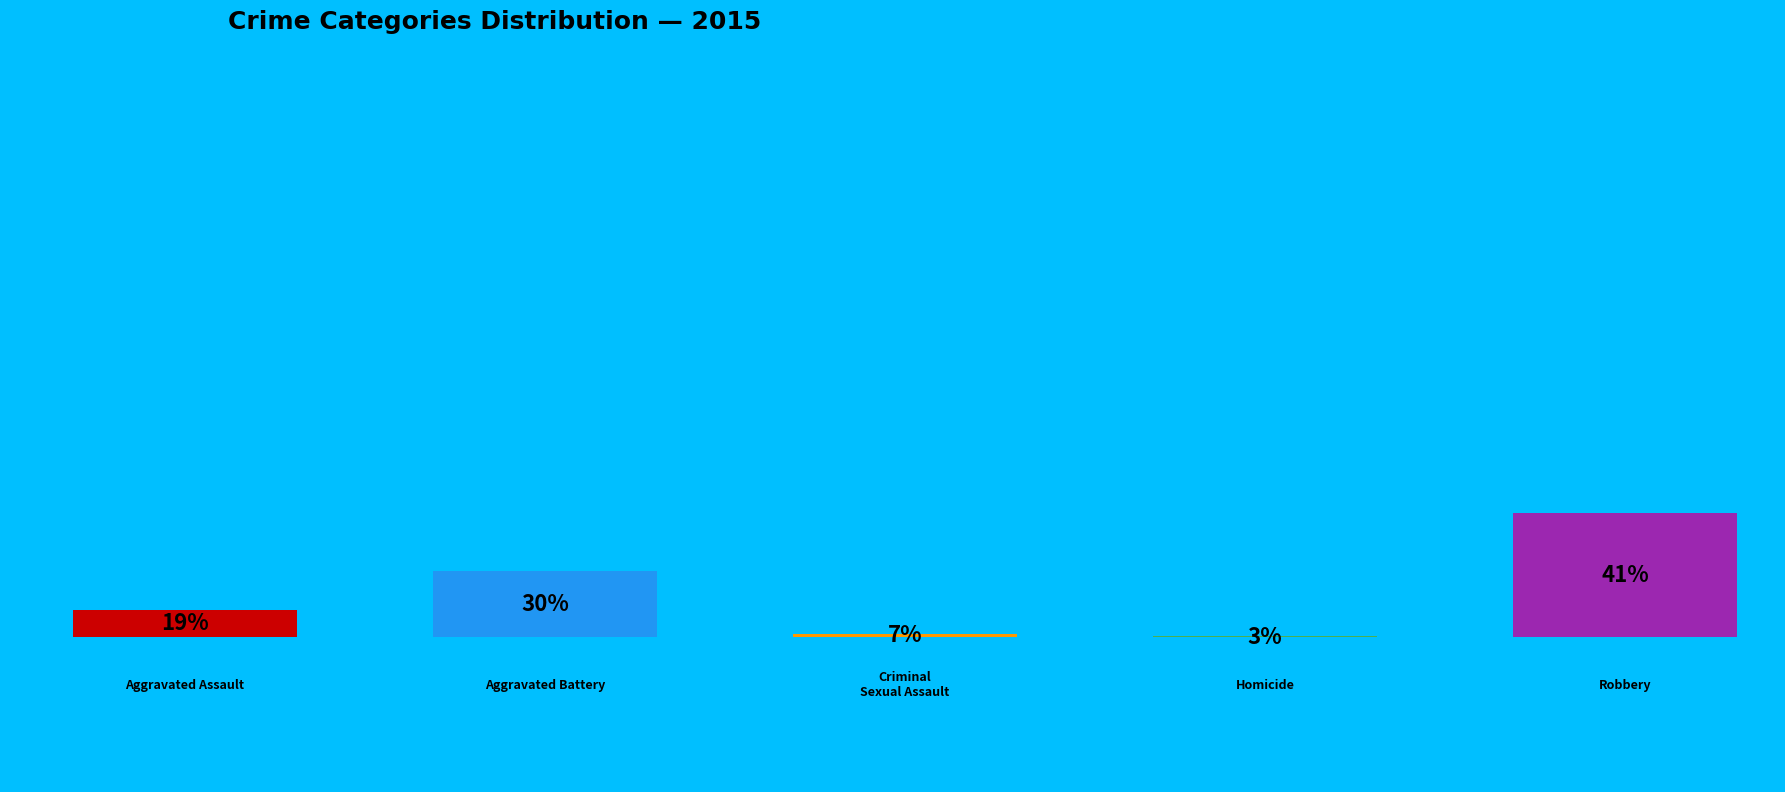

The Homicide slice represents 3% of the pie. True or false?

True